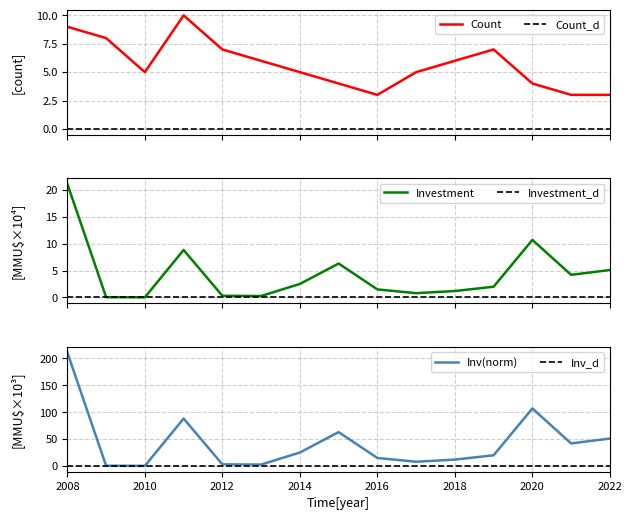

True or false: Count and Count_d cross at least once.

False